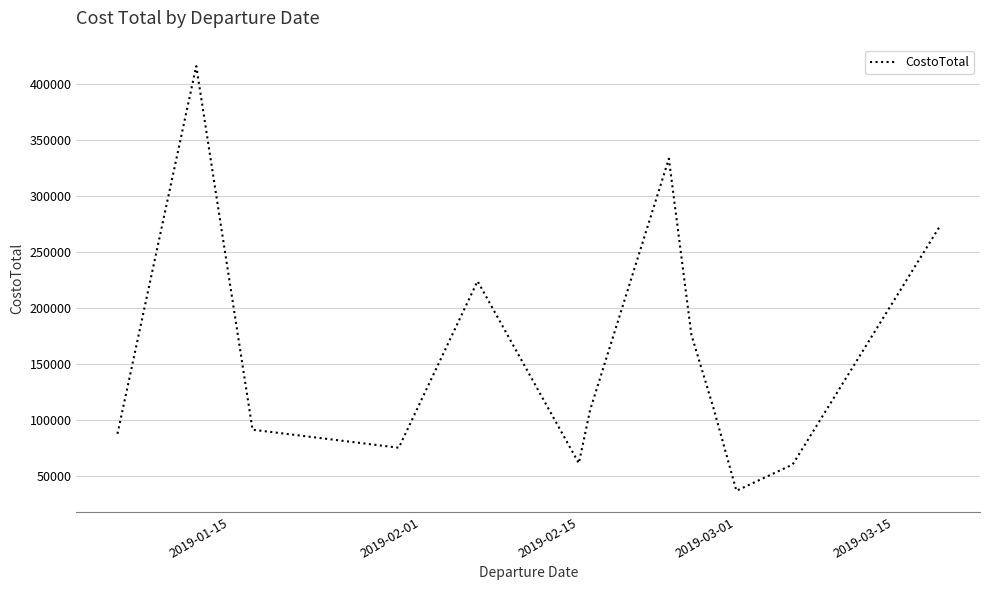

What is the smallest value displayed?

36366